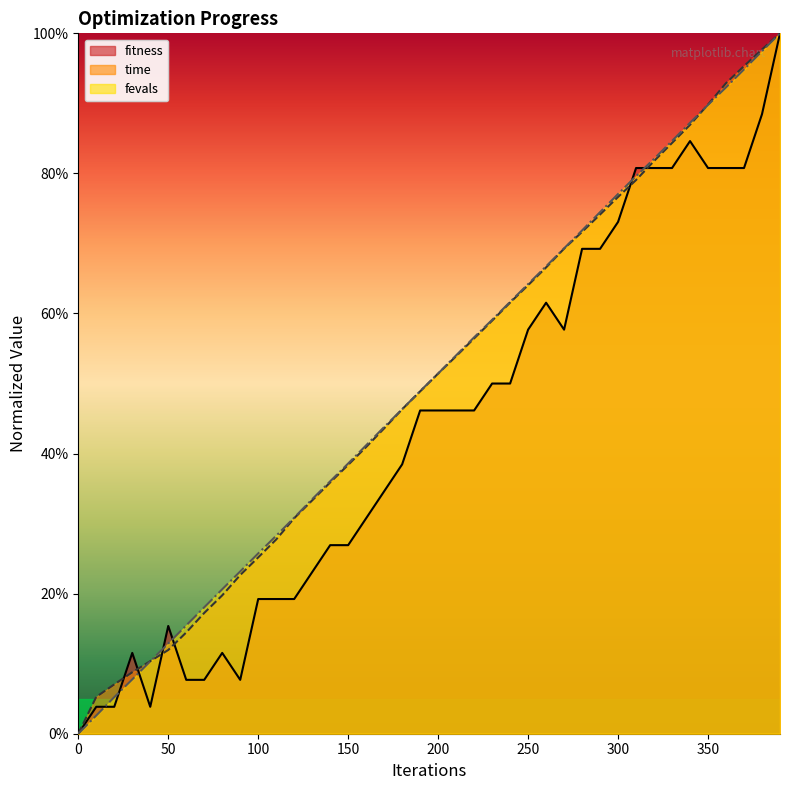

Count the number of categories in the chart.

40